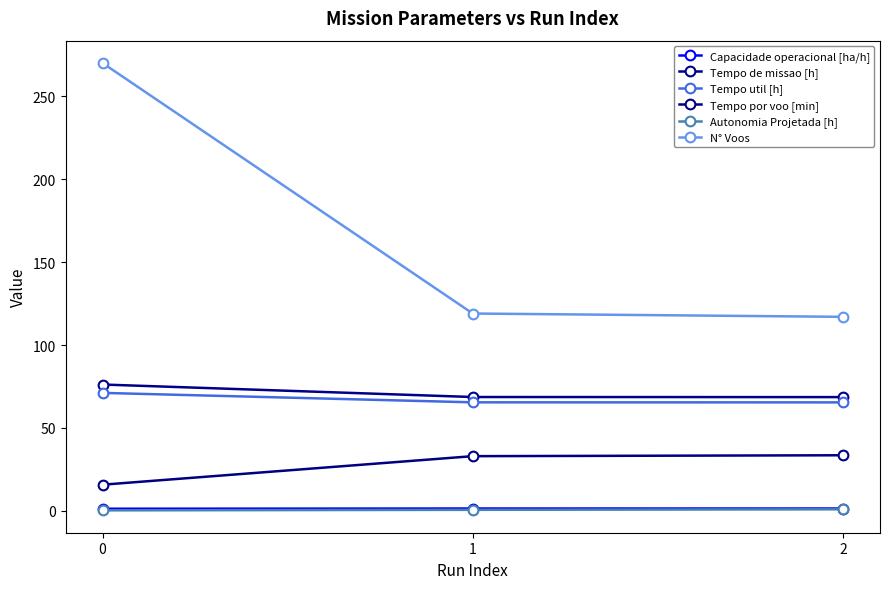

How many distinct data groups are displayed?

6